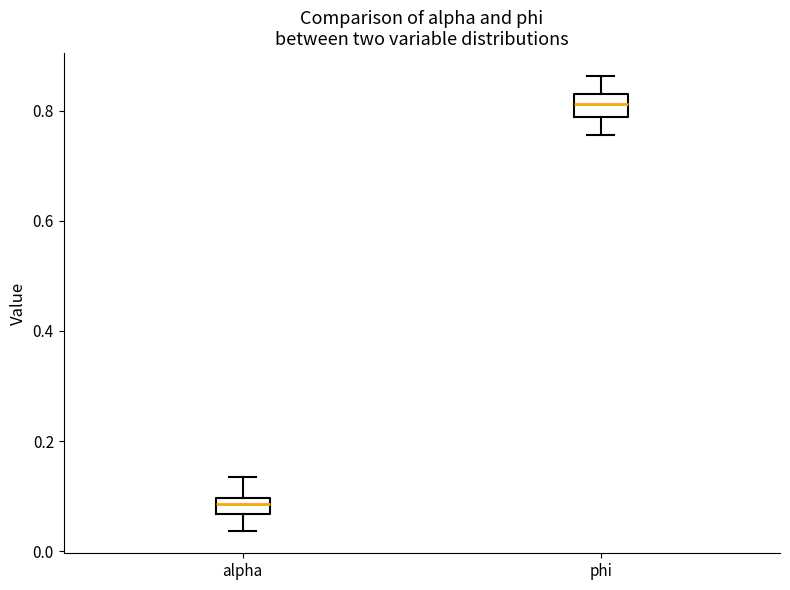

Which box has the highest median line?

phi